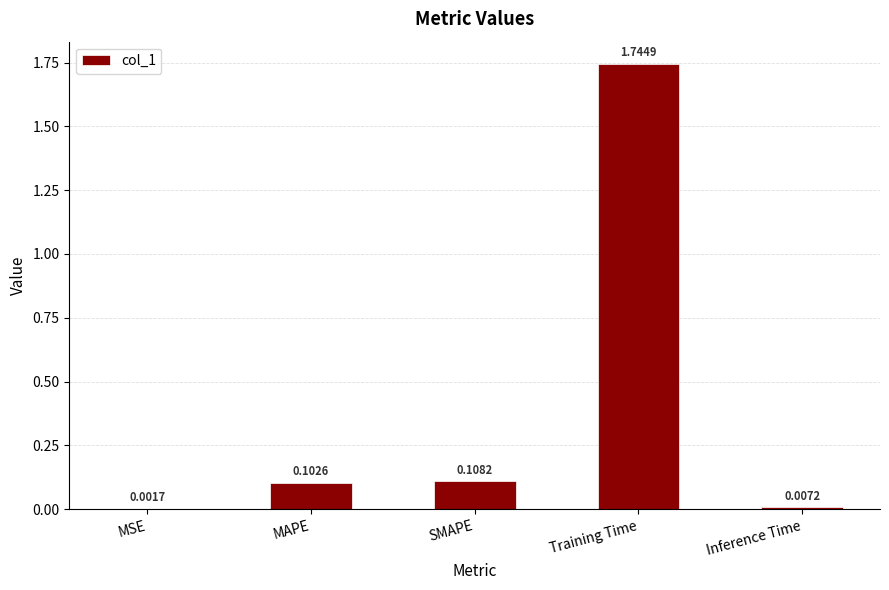

Which has a higher value, MAPE or SMAPE?

SMAPE